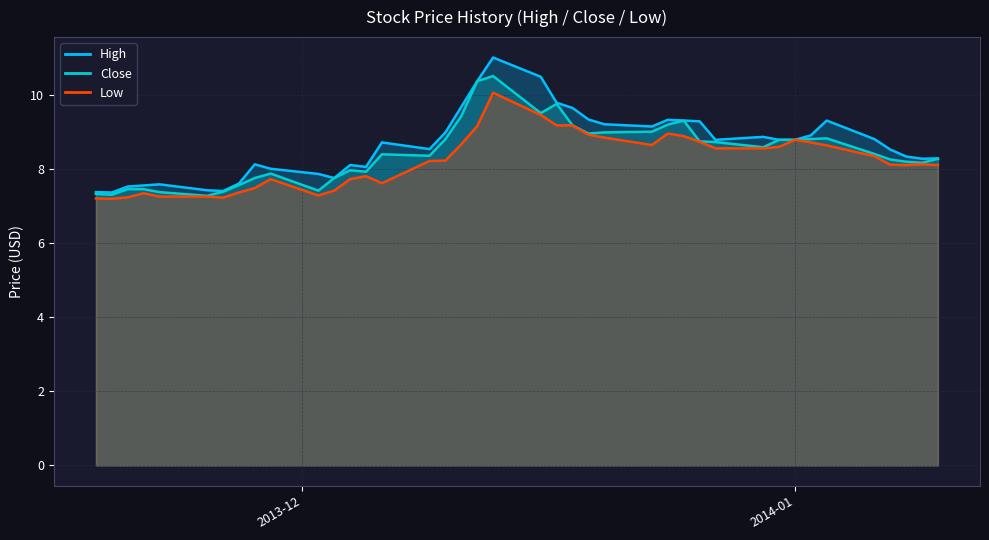

How many data points in Close are less than 8?

14